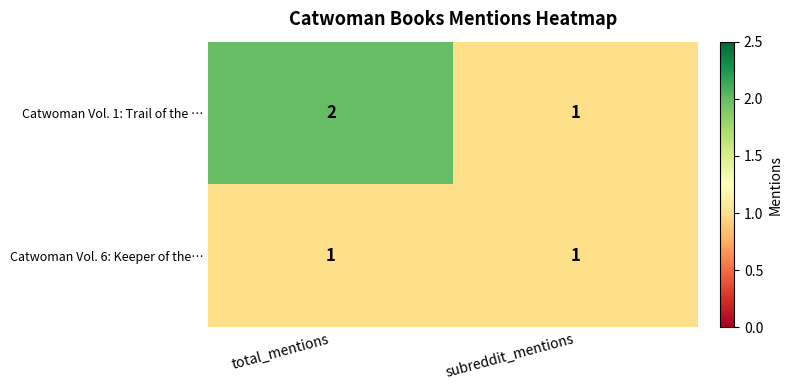

What is the sum of all Catwoman Vol. 1: Trail of the … values?

3